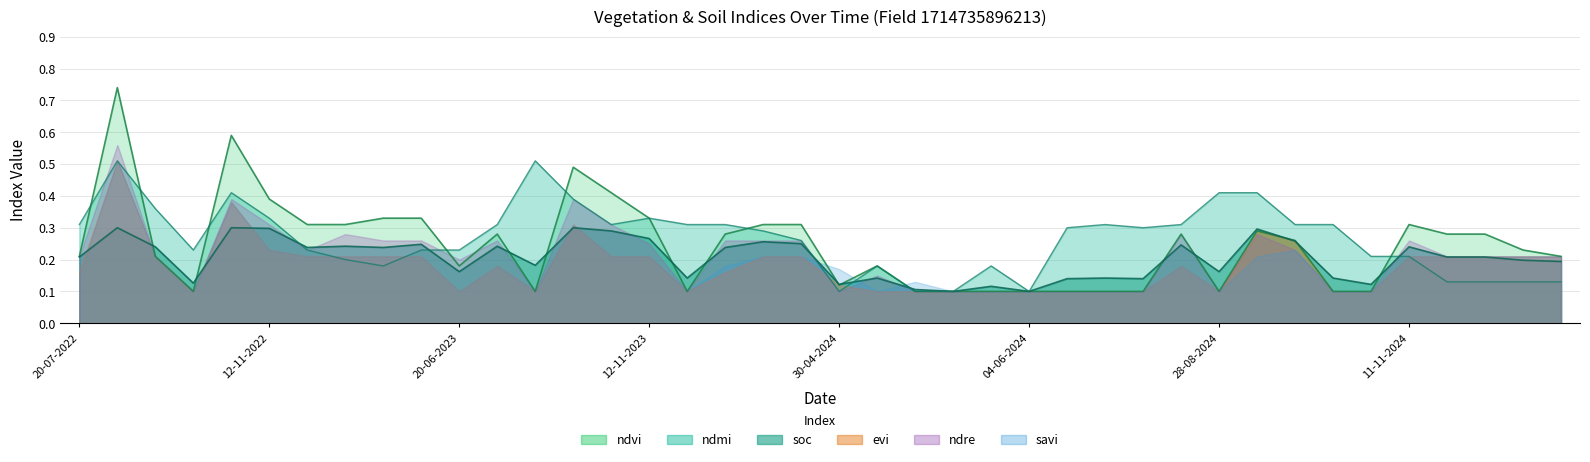

The ndvi series shows 0.3 at 11-11-2024. True or false?

True